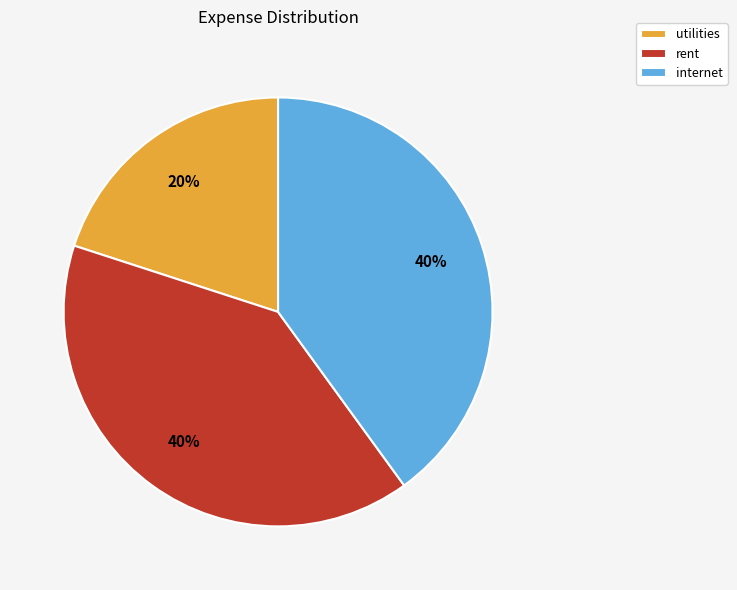

Do utilities and internet together represent more than half of the pie?

Yes